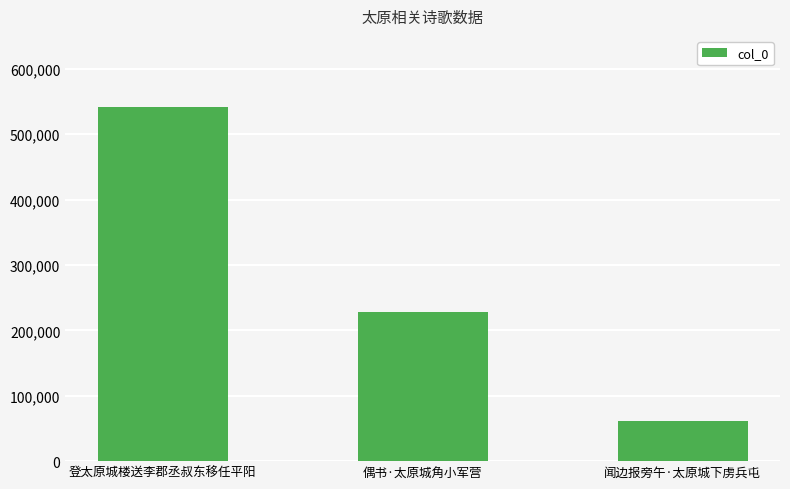

Reading right to left, transcribe all the data shown in this chart.

61899	227628	541932